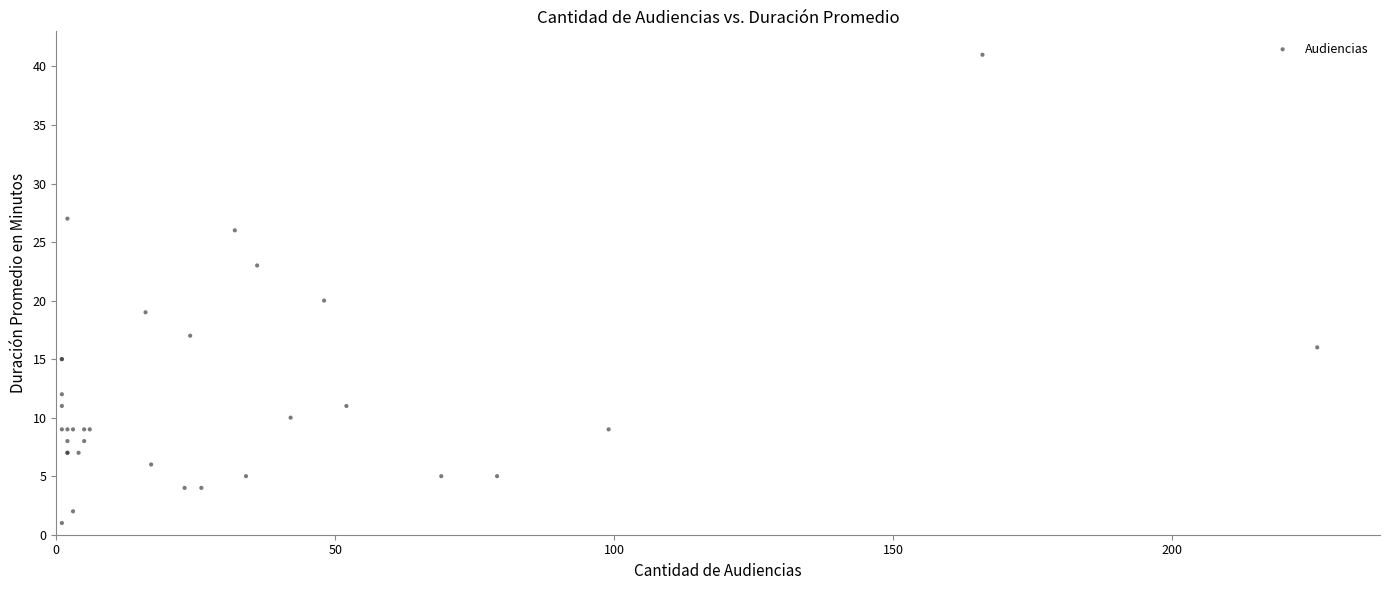

What Y value in the scatter plot is closest to 21?

20